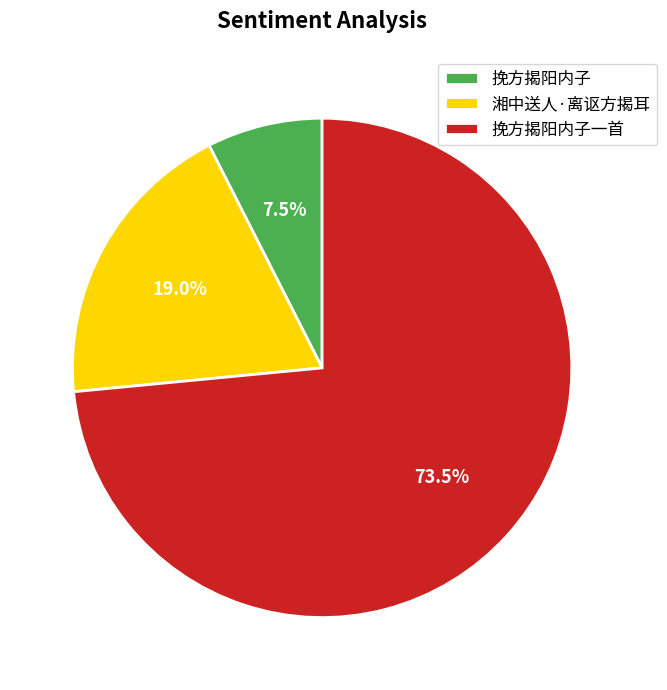

What is the ratio of the value at 挽方揭阳内子 to the value at 湘中送人·离讴方揭耳?

0.4